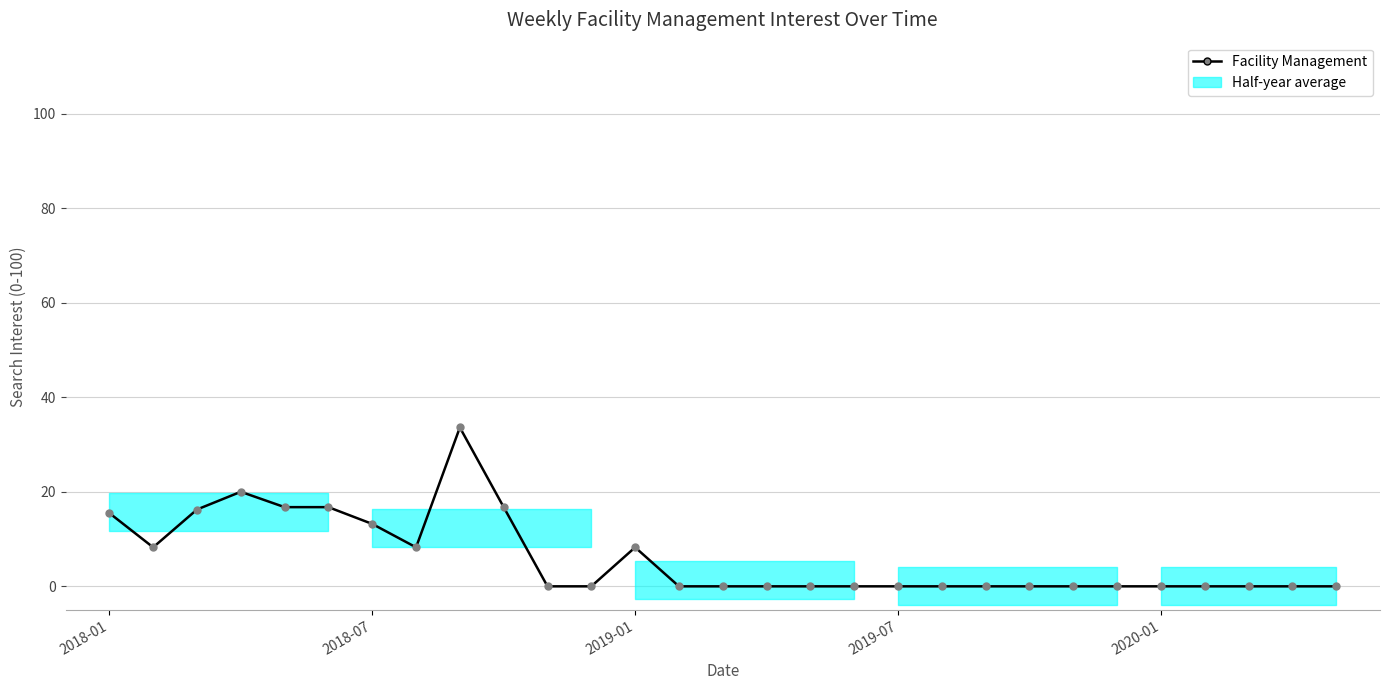

What is the average value?

6.0